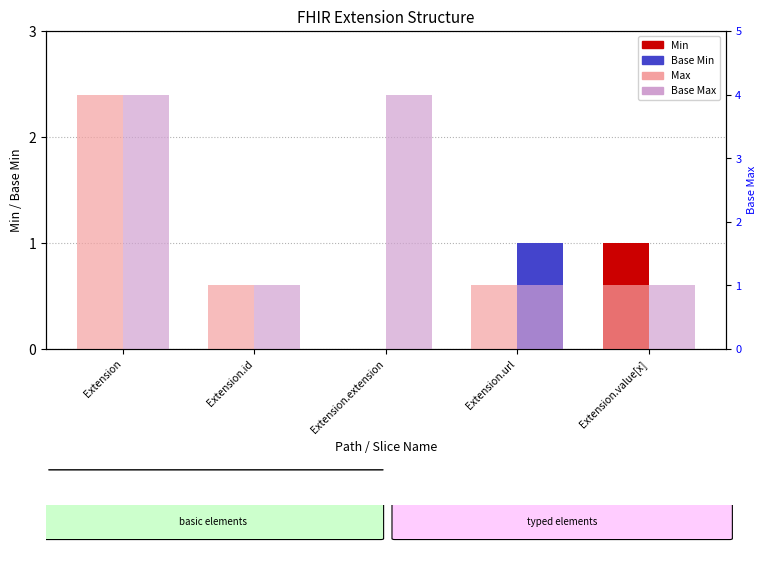

Are the bars grouped side by side (vs. stacked)?

Yes